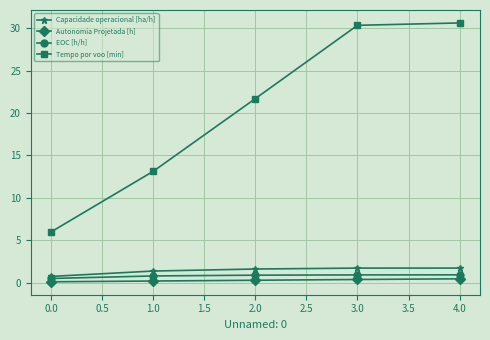

What value does the Capacidade operacional [ha/h] series have at 0.0?

0.7